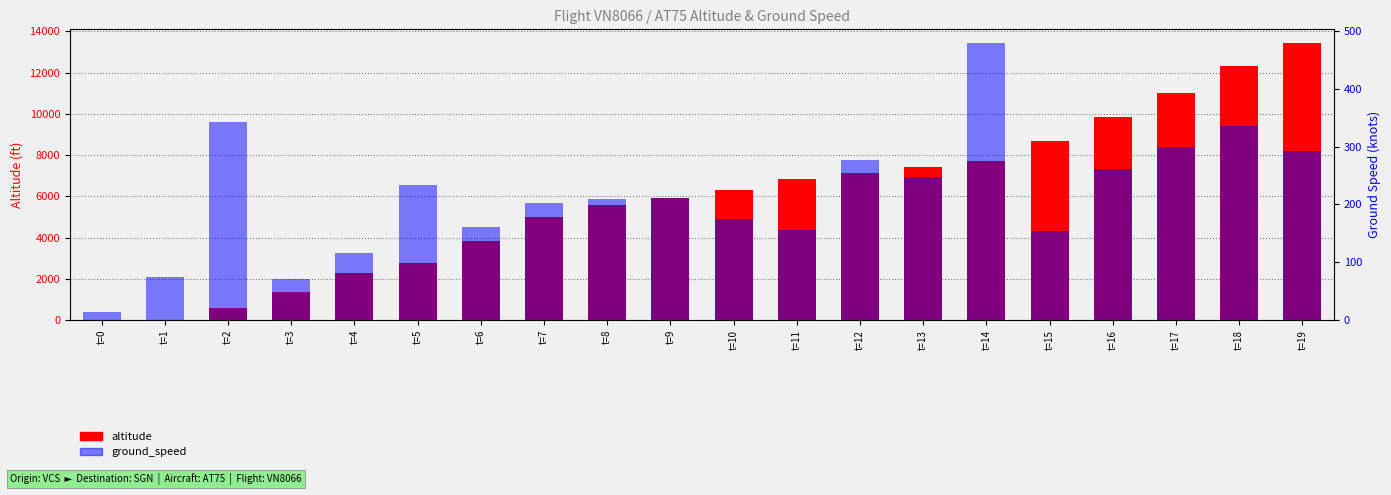

Between t=8 and t=11, which series saw the biggest shift?

altitude